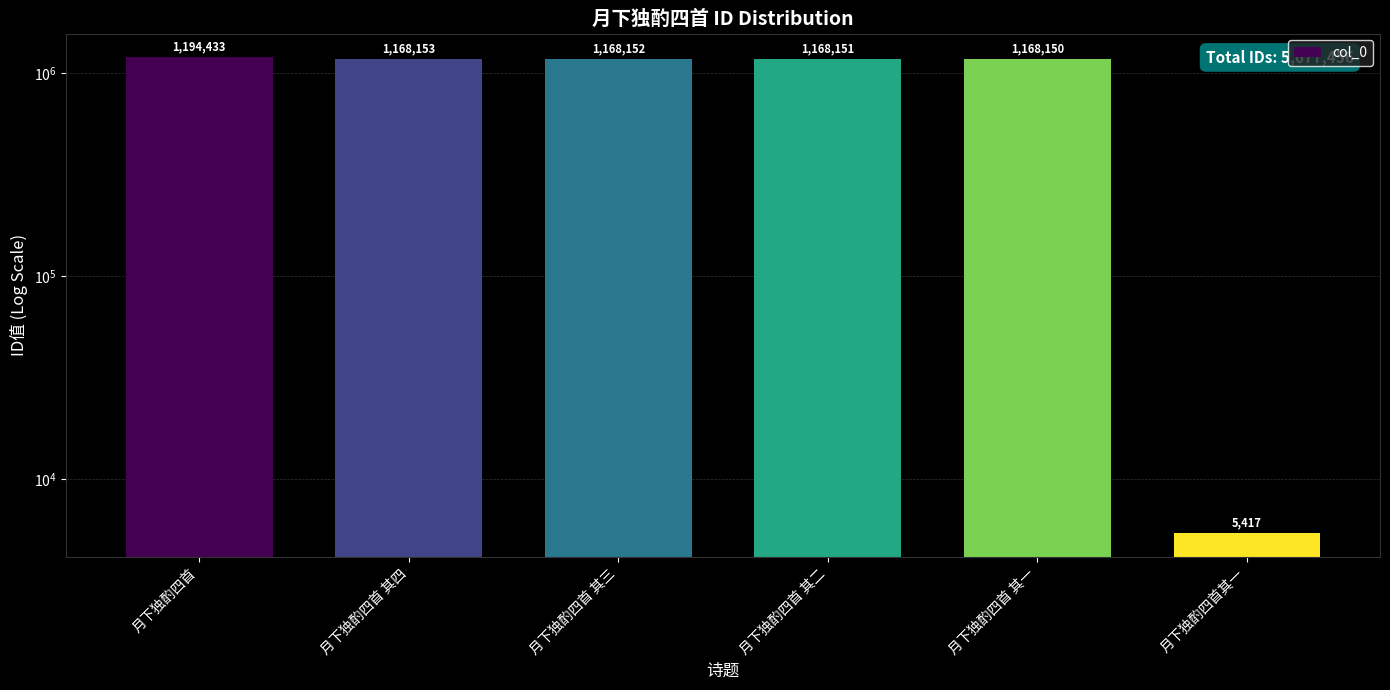

Rank the categories by value from highest to lowest.

月下独酌四首, 月下独酌四首 其四, 月下独酌四首 其三, 月下独酌四首 其二, 月下独酌四首 其一, 月下独酌四首其一